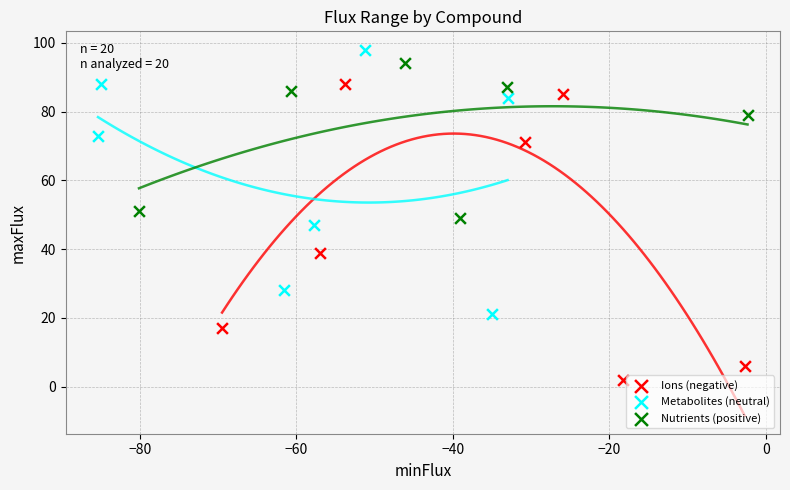

What are all the series names shown in the legend?

Ions (negative), Metabolites (neutral), Nutrients (positive)